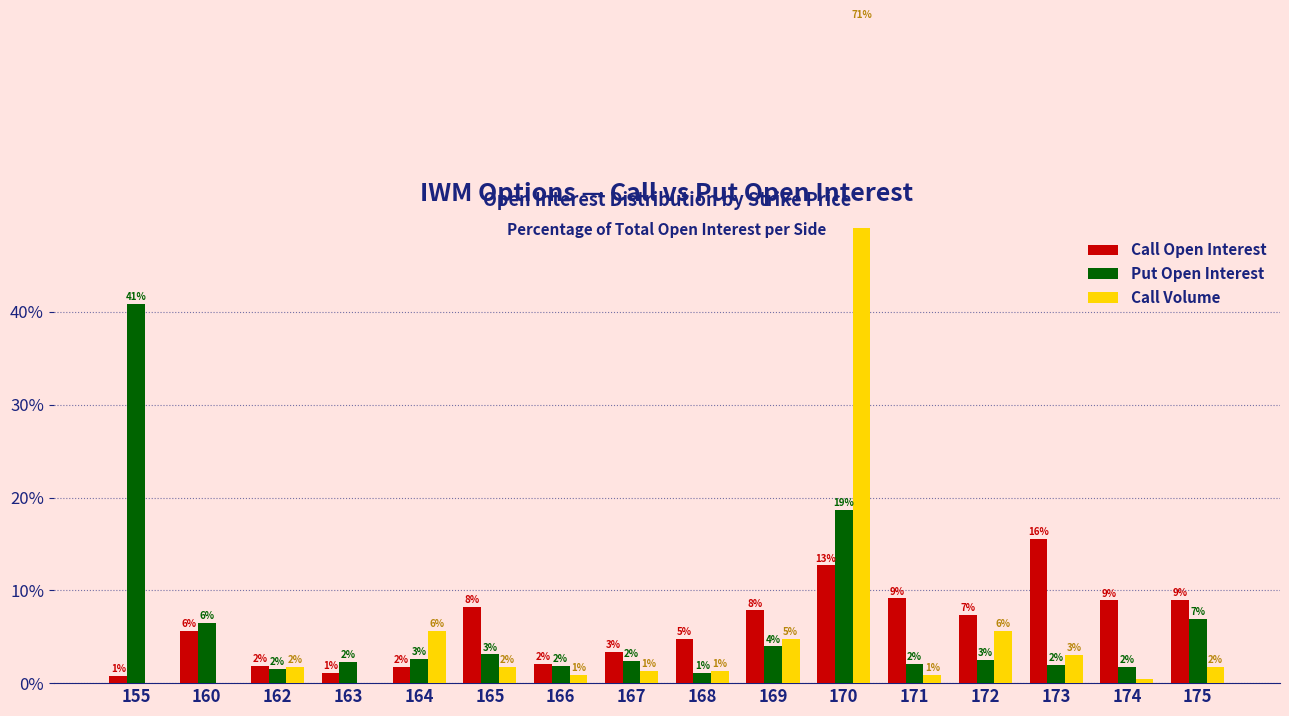

What is the total value across all series at 175?

17.6